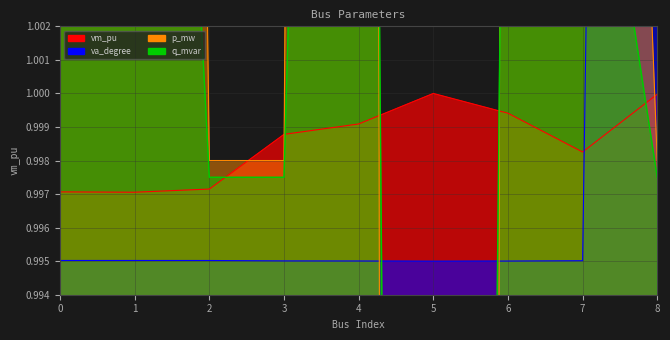

How many series are shown in this chart?

4